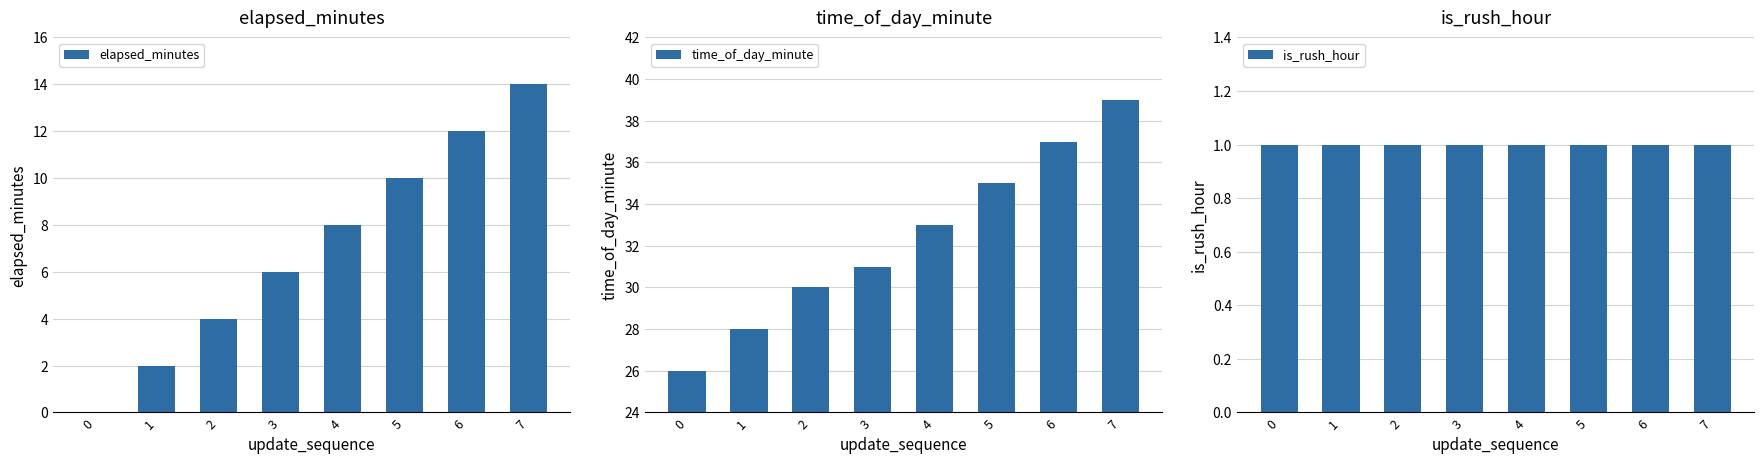

Reading right to left, list all the values displayed in this chart.

elapsed_minutes: 7=14	6=12	5=10	4=8	3=6	2=4	1=2	0=0
time_of_day_minute: 7=39	6=37	5=35	4=33	3=31	2=30	1=28	0=26
is_rush_hour: 7=1	6=1	5=1	4=1	3=1	2=1	1=1	0=1